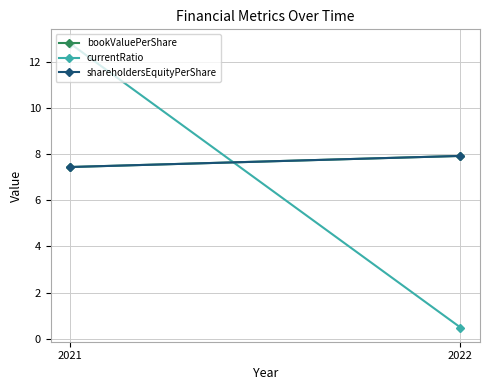

True or false: bookValuePerShare has a value of 13.3 at 2021.

False